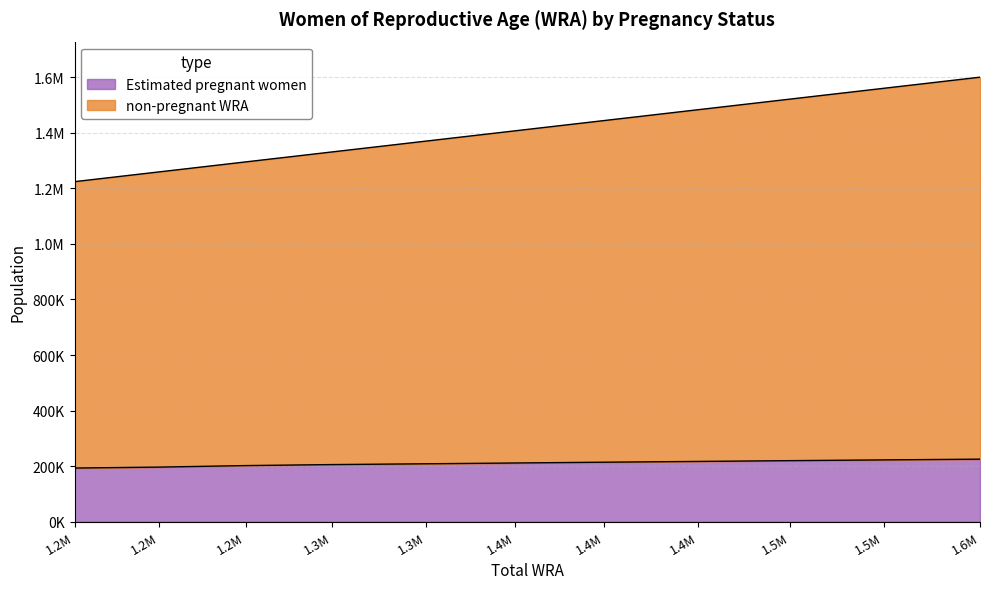

True or false: Estimated pregnant women and non-pregnant WRA intersect in this chart.

False